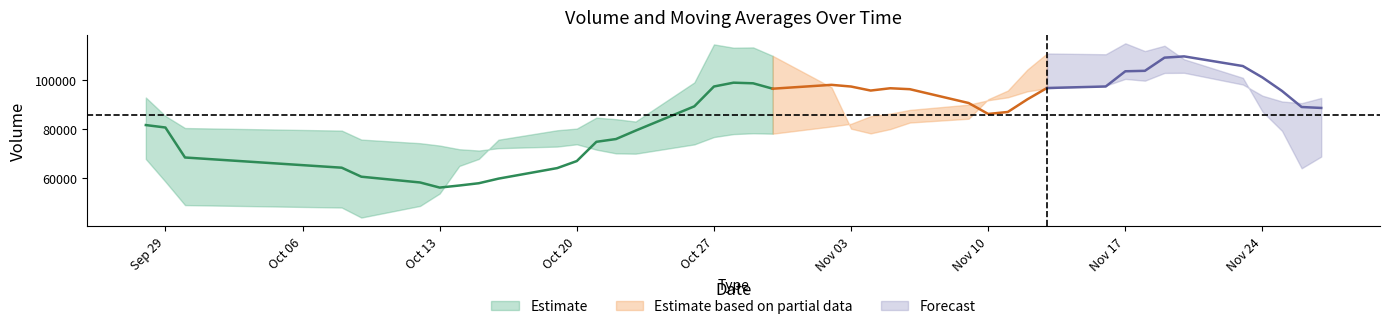

Which category has the highest value across all series?

2015-10-26